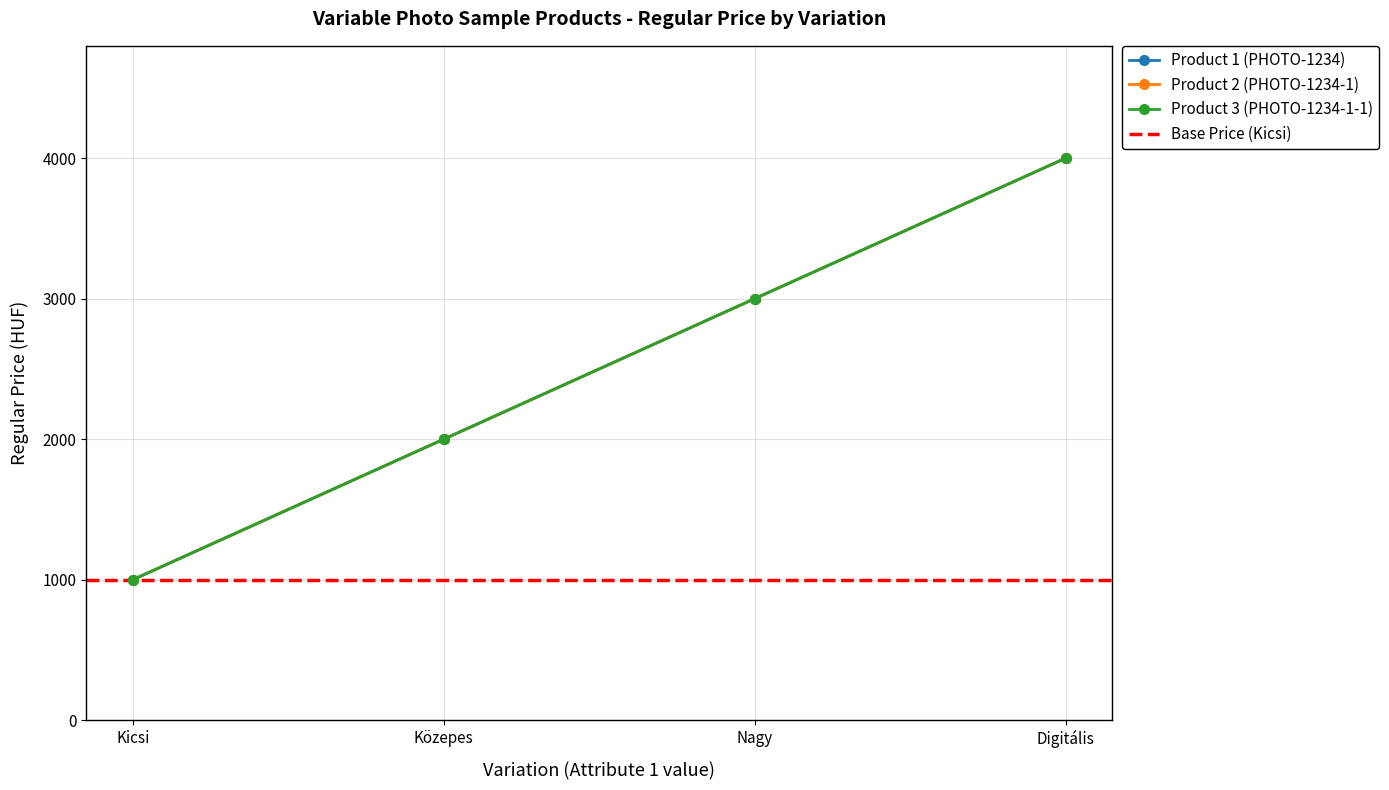

True or false: Product 3 (PHOTO-1234-1-1) and Product 2 (PHOTO-1234-1) cross at least once.

False